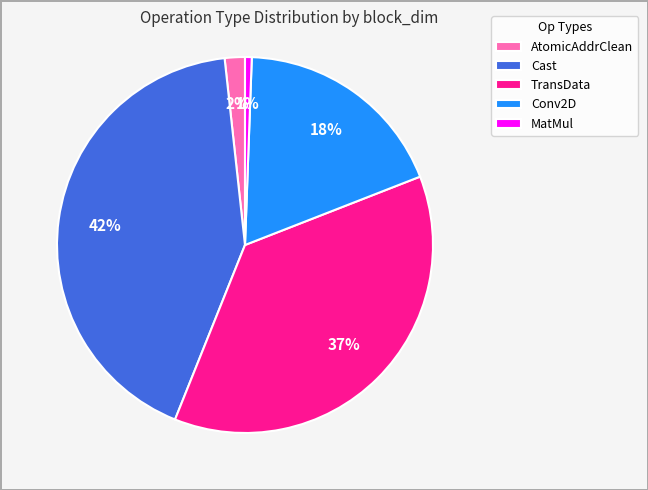

Is there any slice that represents more than half of the pie?

No